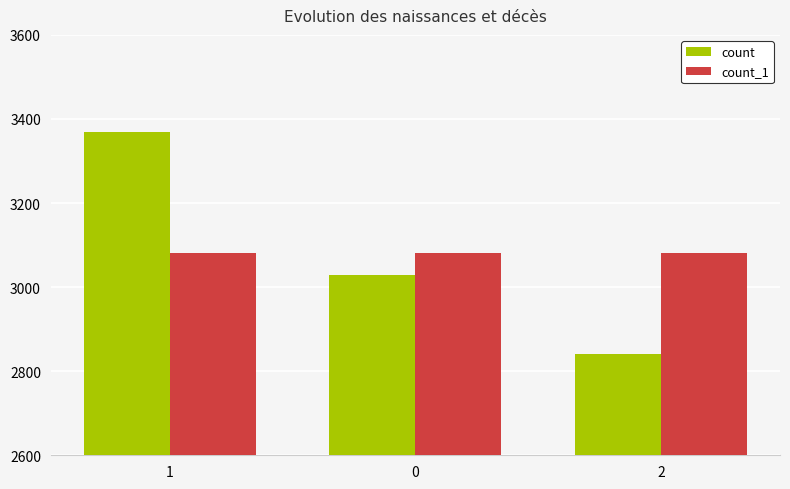

What is the value of the count bar at the 3rd from the left?

2840